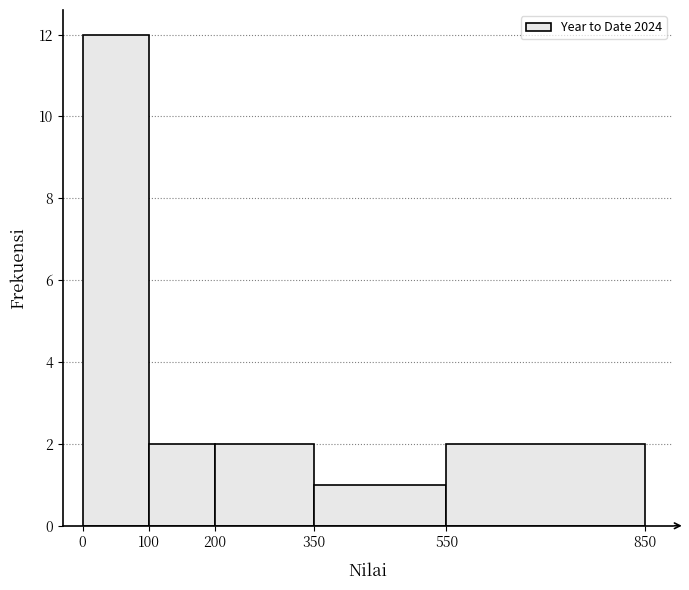

How tall is the bar that spans 100 to 200 on the x-axis? The values are not printed on the chart, so give them approximately, as read against the axis.

2